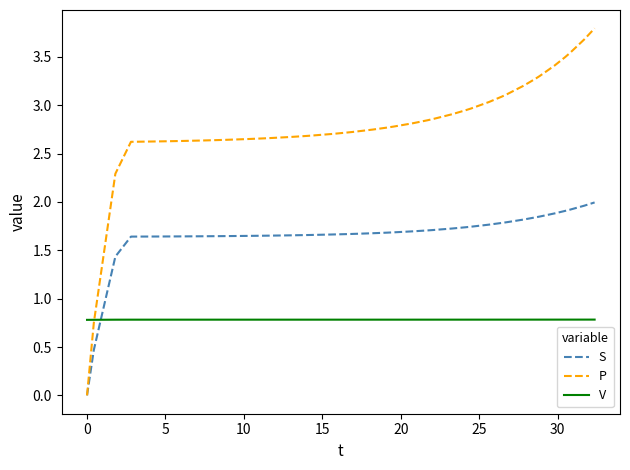

Which series has the widest spread of values?

P